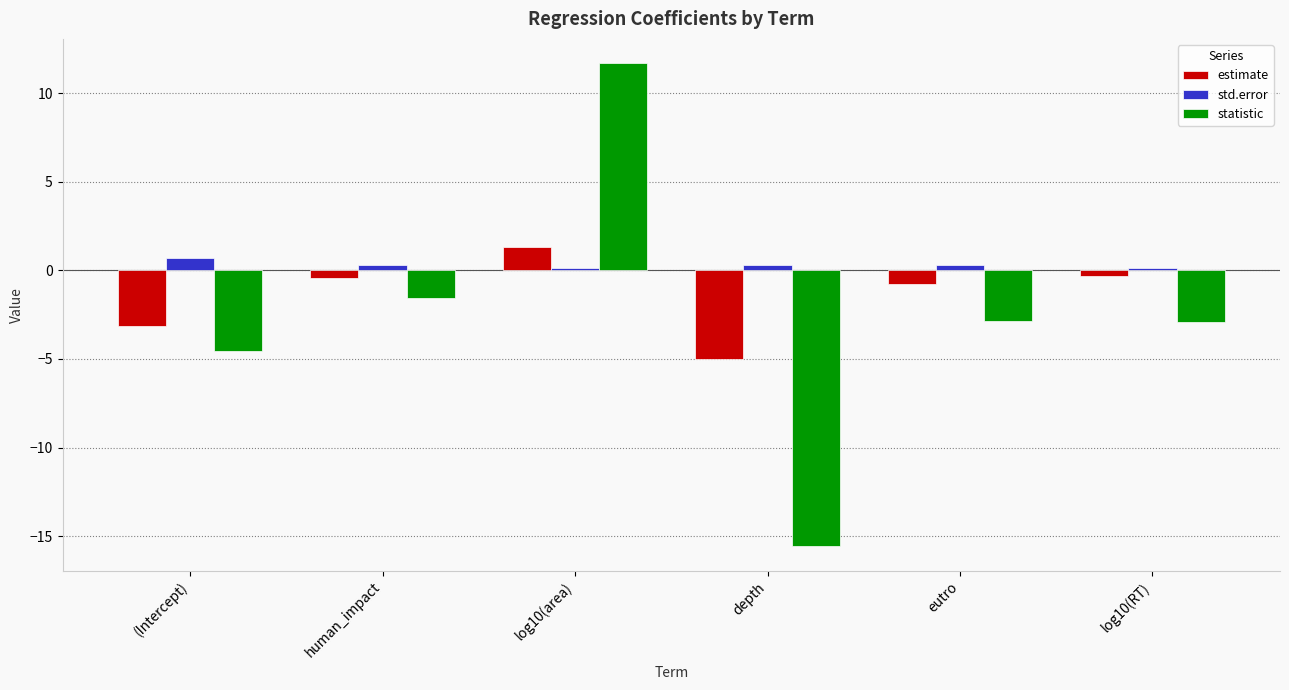

Which category has the lowest value in the estimate series?

depth